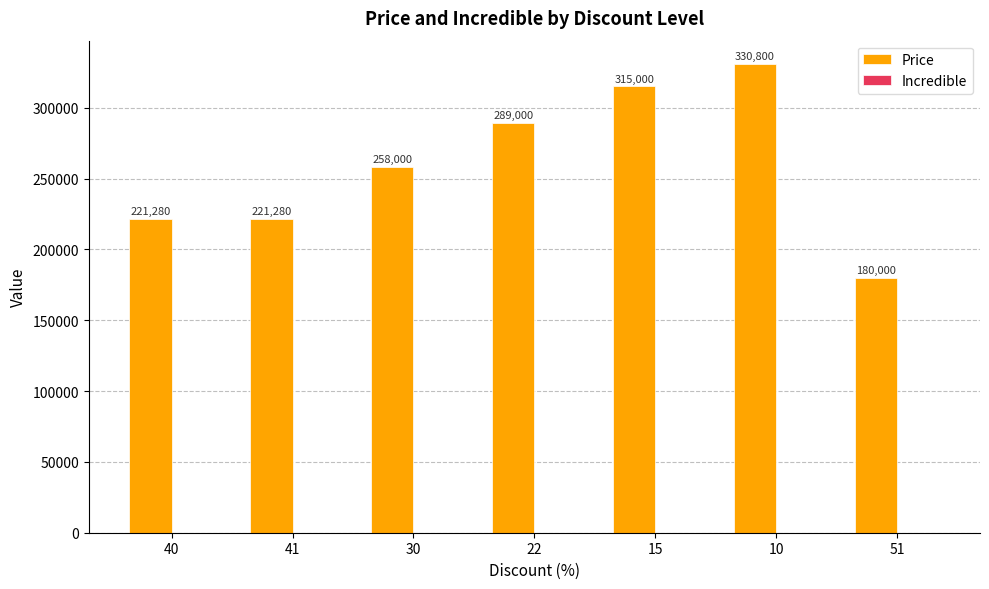

What value does the data have at 15?

315000